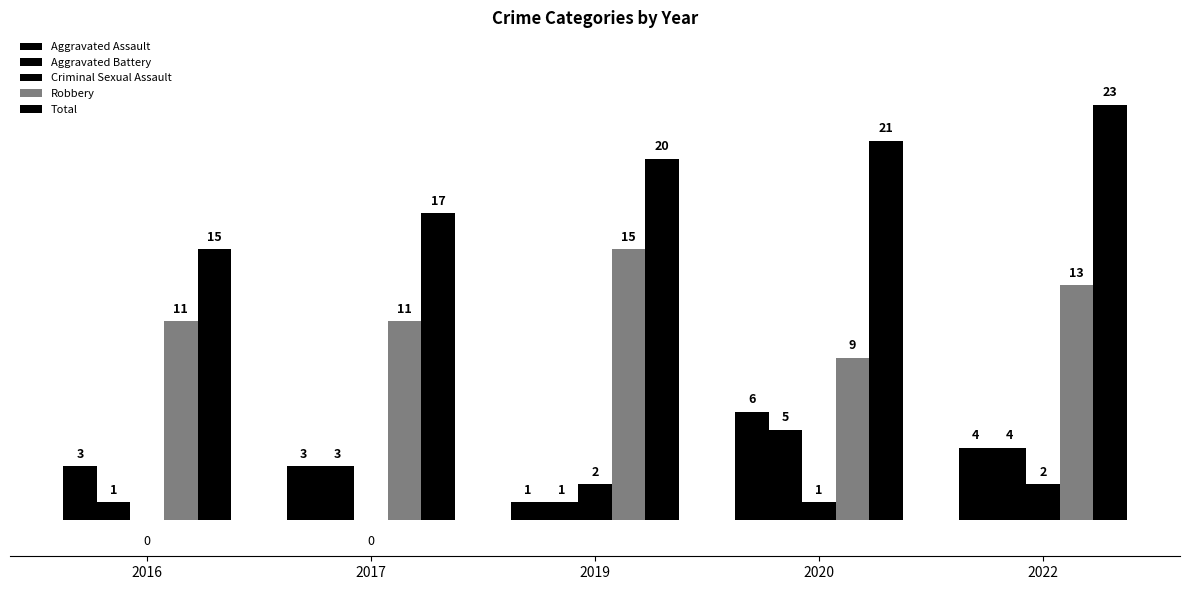

Are the bars horizontal?

No